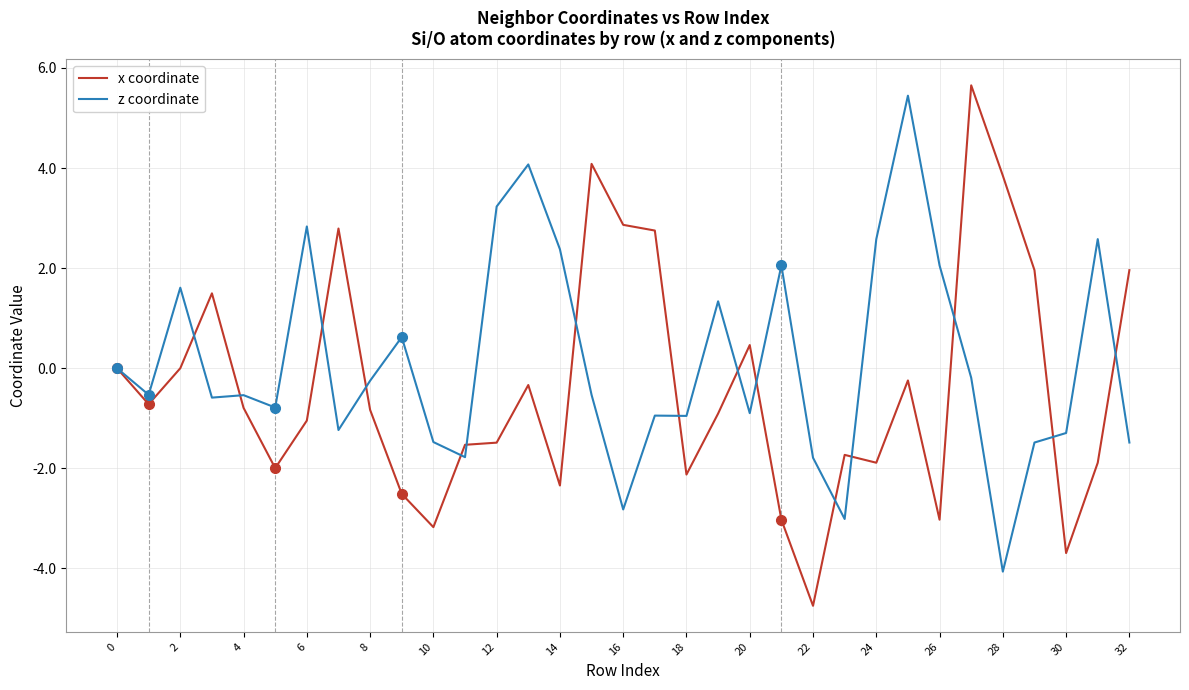

Which series has the largest total across all categories?

z coordinate